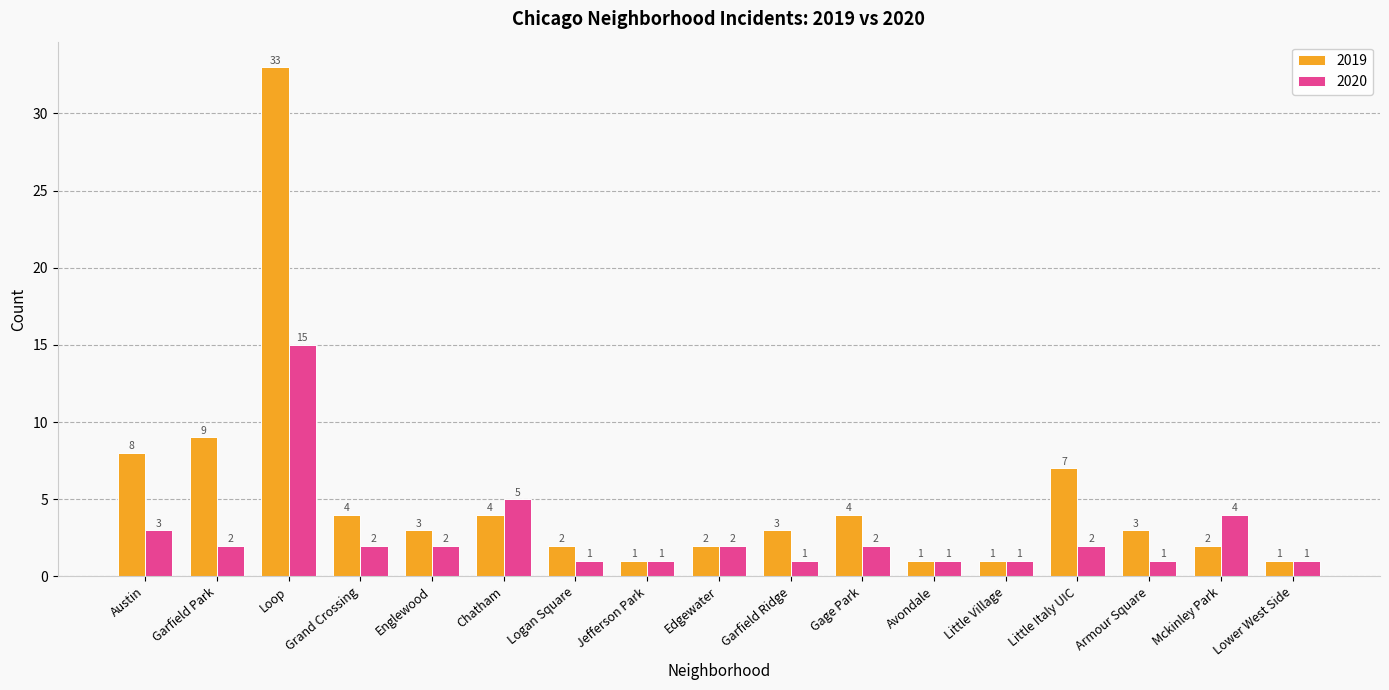

Rank the series by their average value, from lowest to highest.

2020, 2019